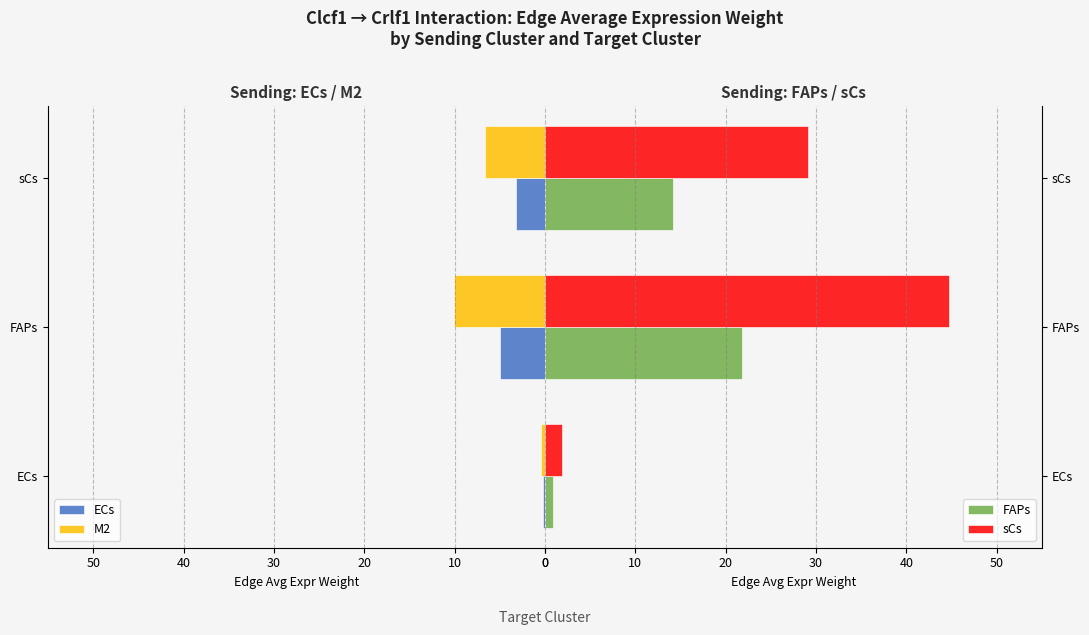

How many bars are there in each group?

4